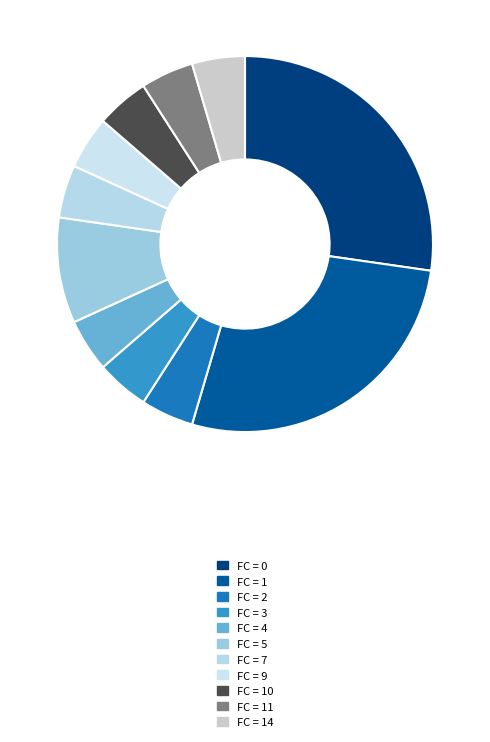

How many segments does this pie chart have?

11